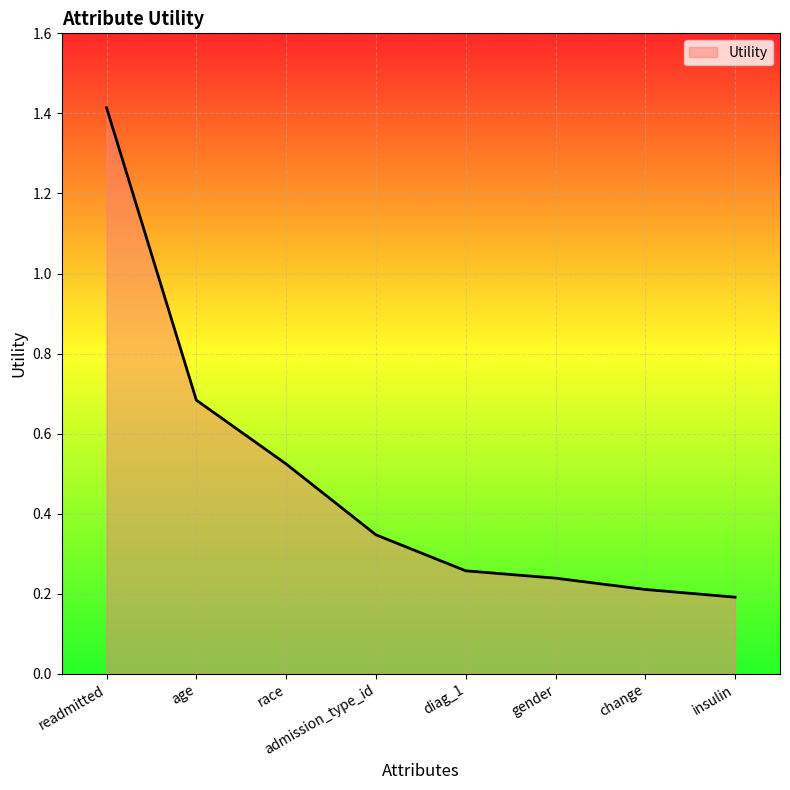

What is the difference between the values at gender and readmitted?

1.2